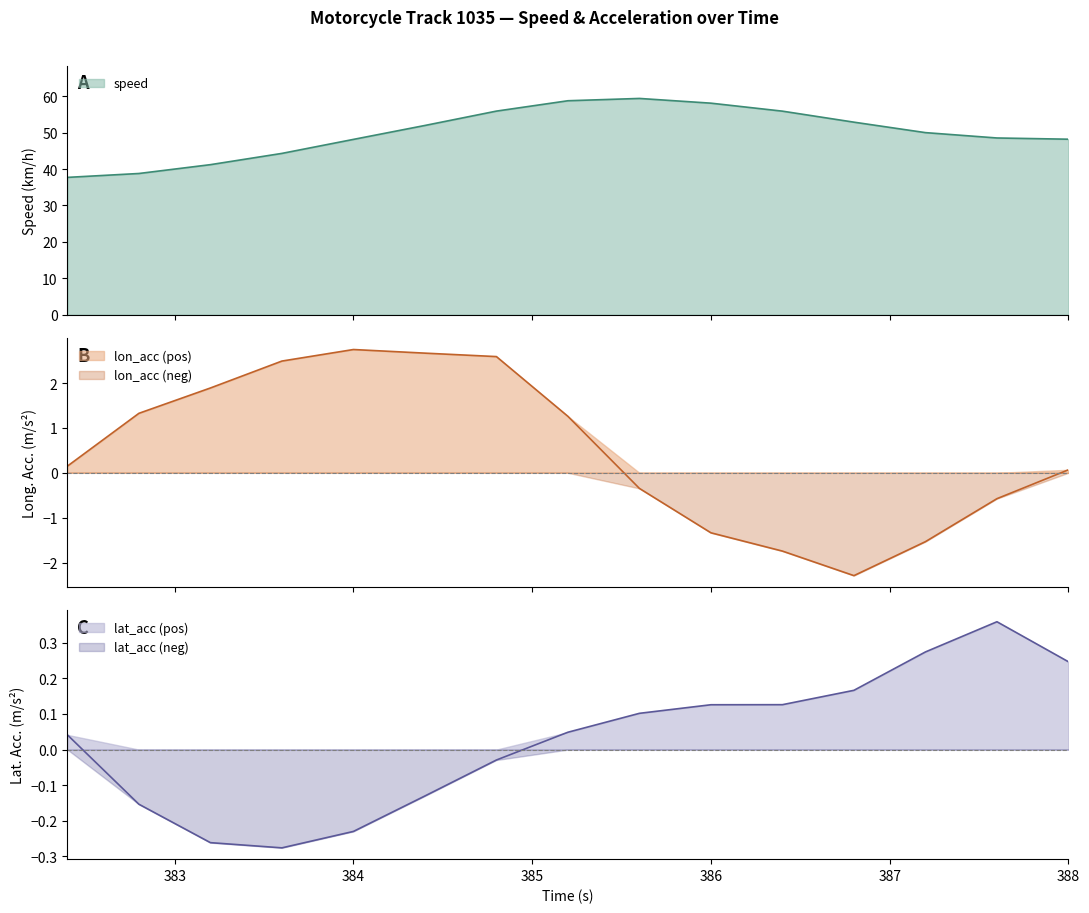

What is the label of the 14th point from the left?

387.6